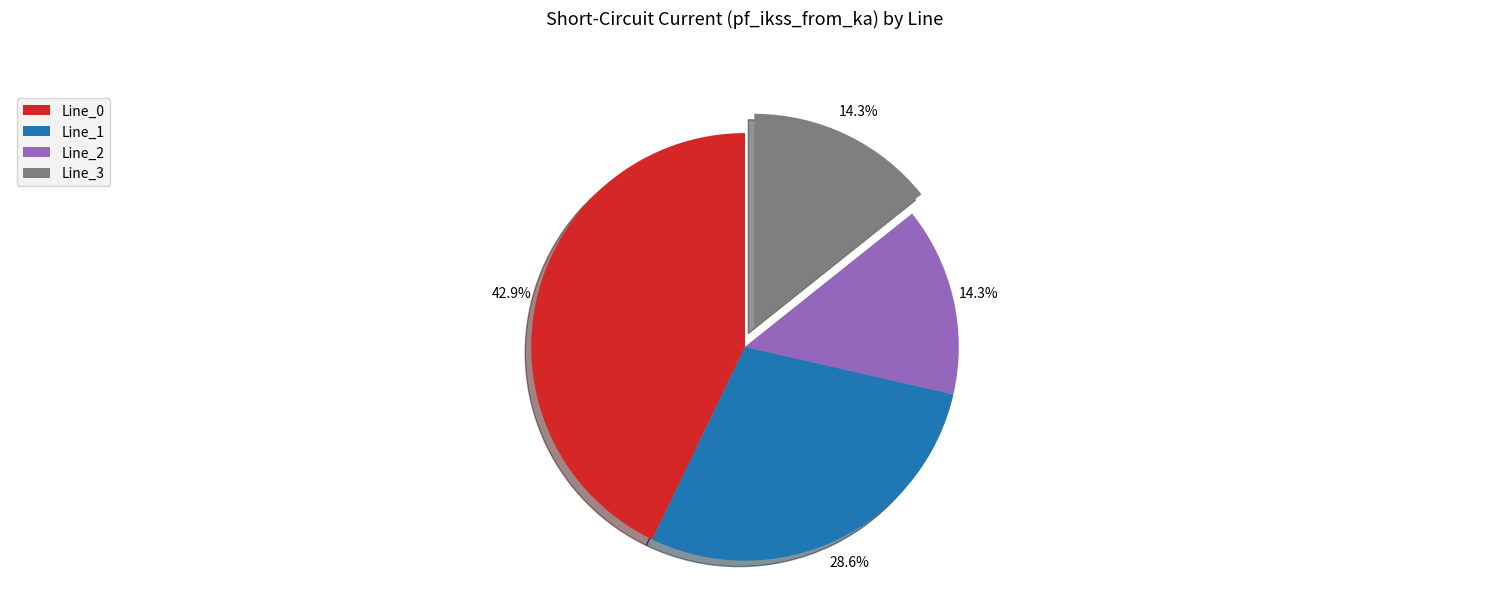

Is Line_0 the majority of the pie?

No